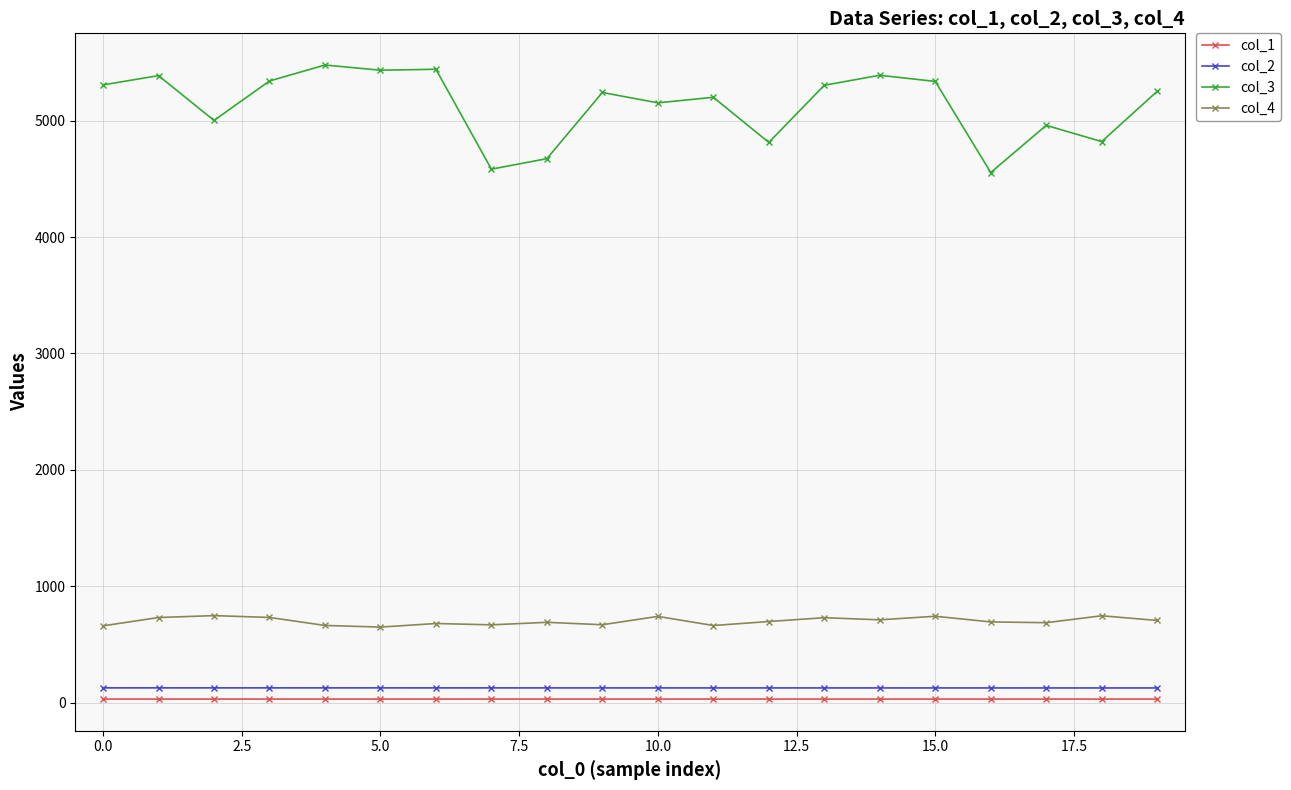

What is the minimum value for col_2?

128.5